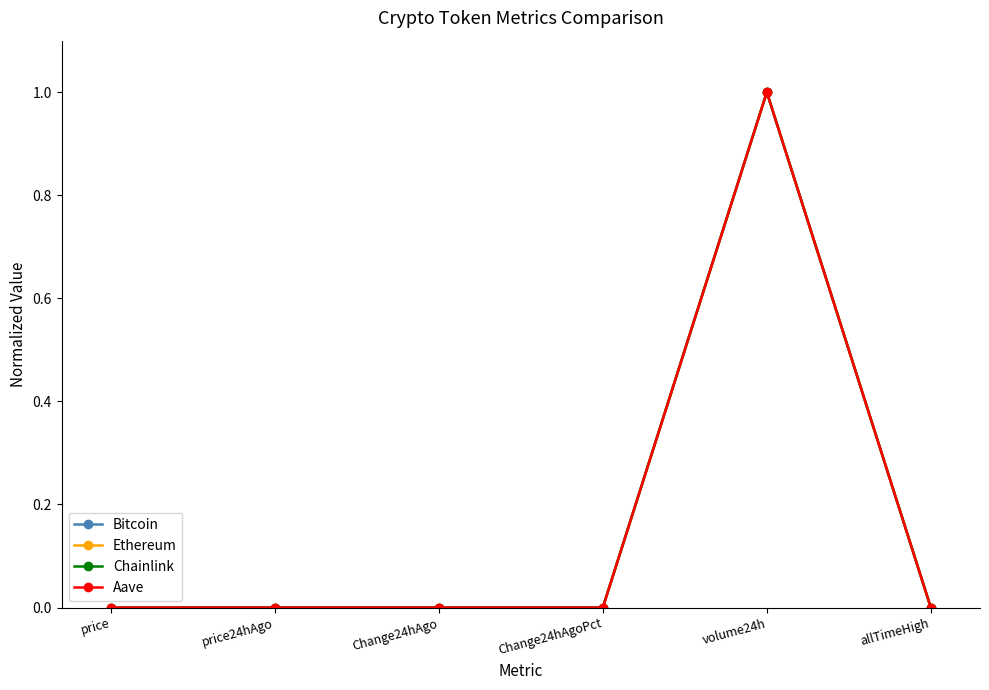

True or false: Chainlink has a value of 0.0 at price24hAgo.

True